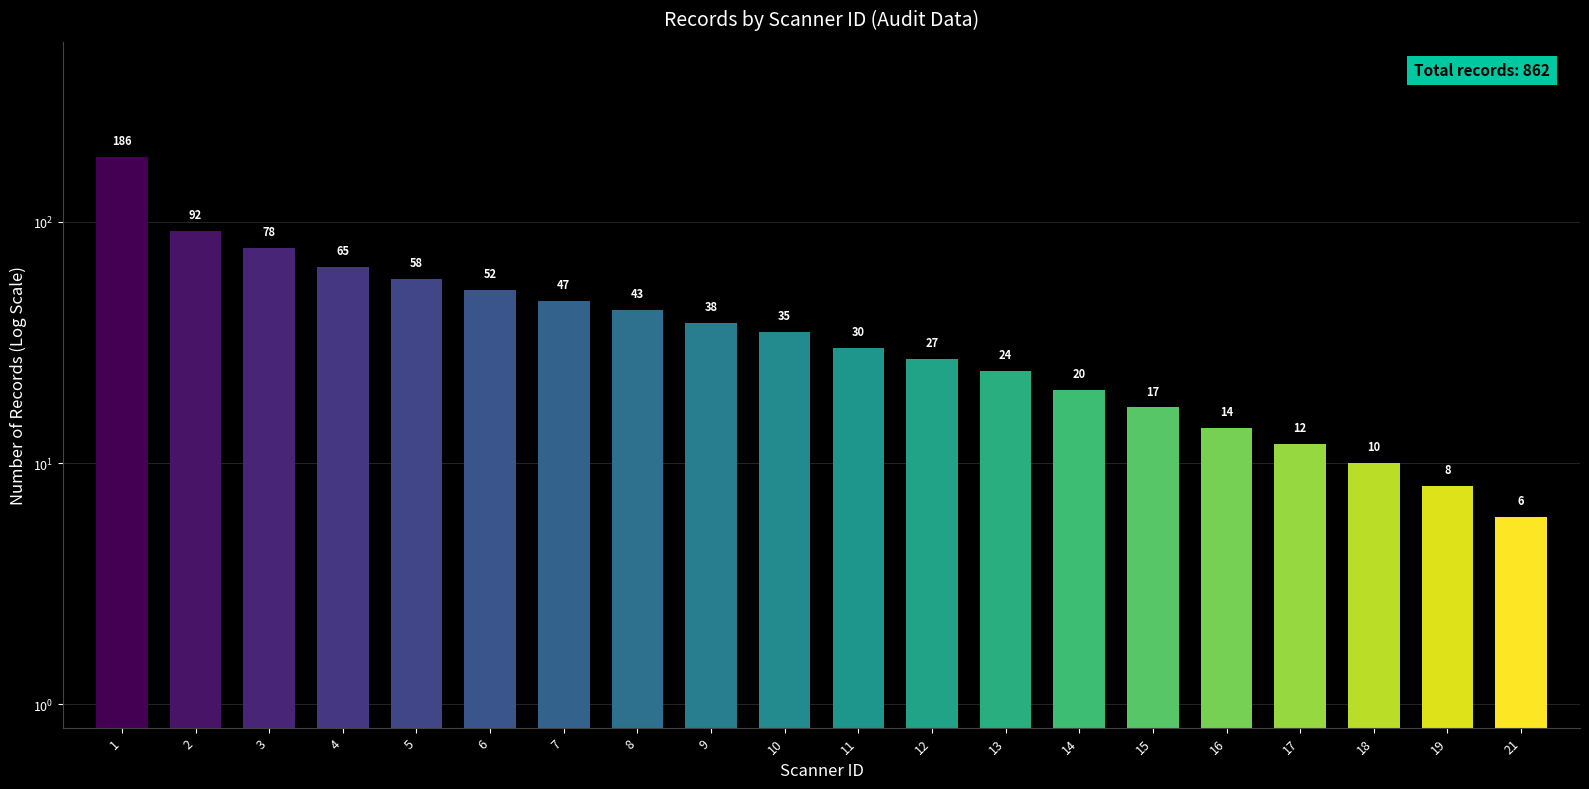

The chart shows a value of 6 at 18. True or false?

False